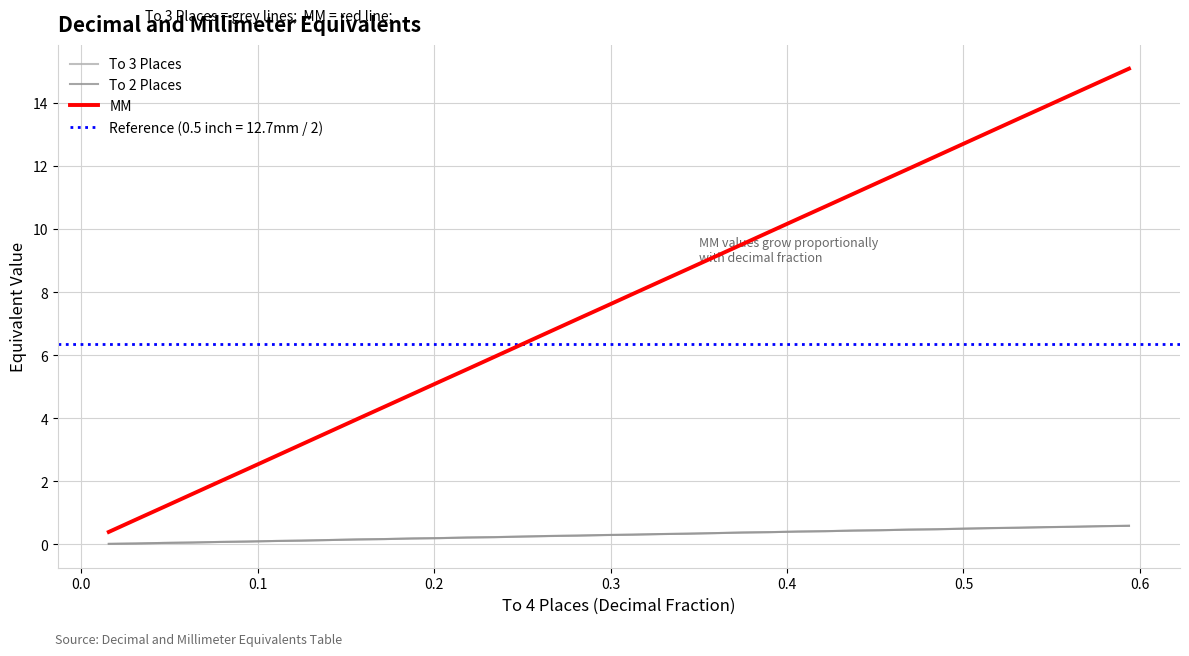

True or false: To 2 Places and MM cross at least once.

False